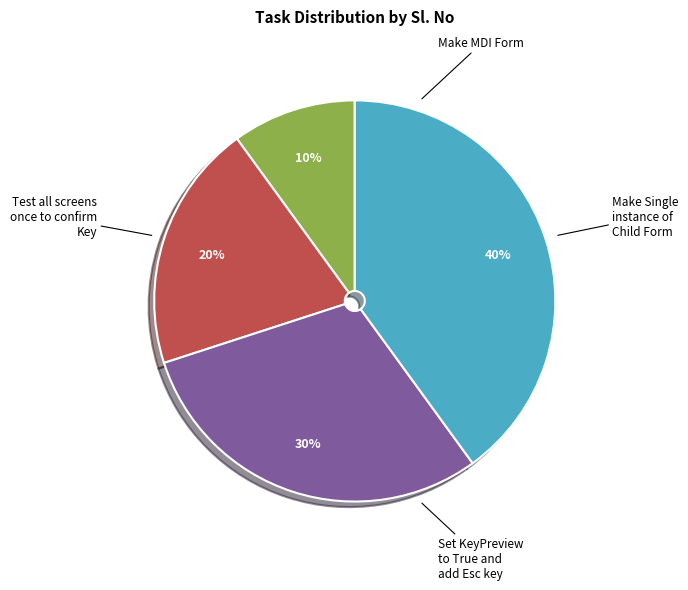

How many segments does this pie chart have?

4